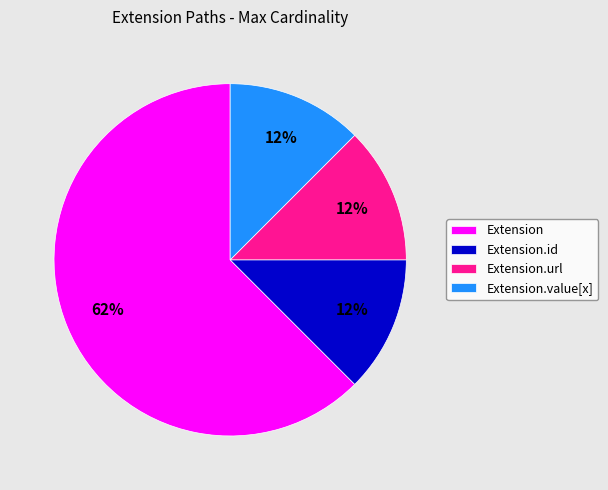

Do Extension.value[x] and Extension together represent more than half of the pie?

Yes